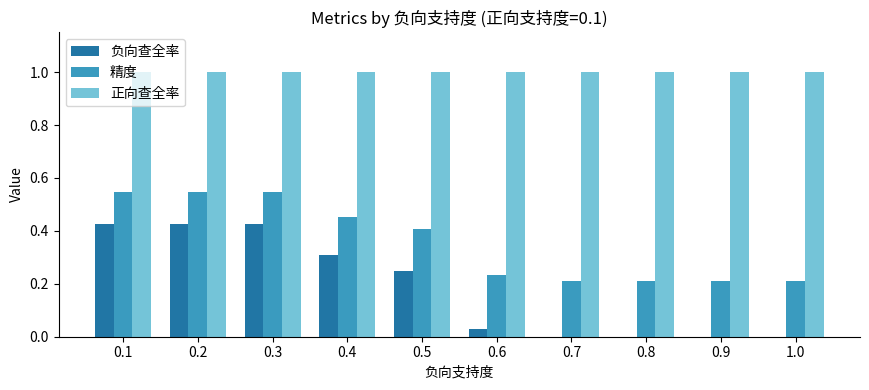

Is the value of 正向查全率 at 0.4 greater than the value of 精度 at 0.7?

Yes